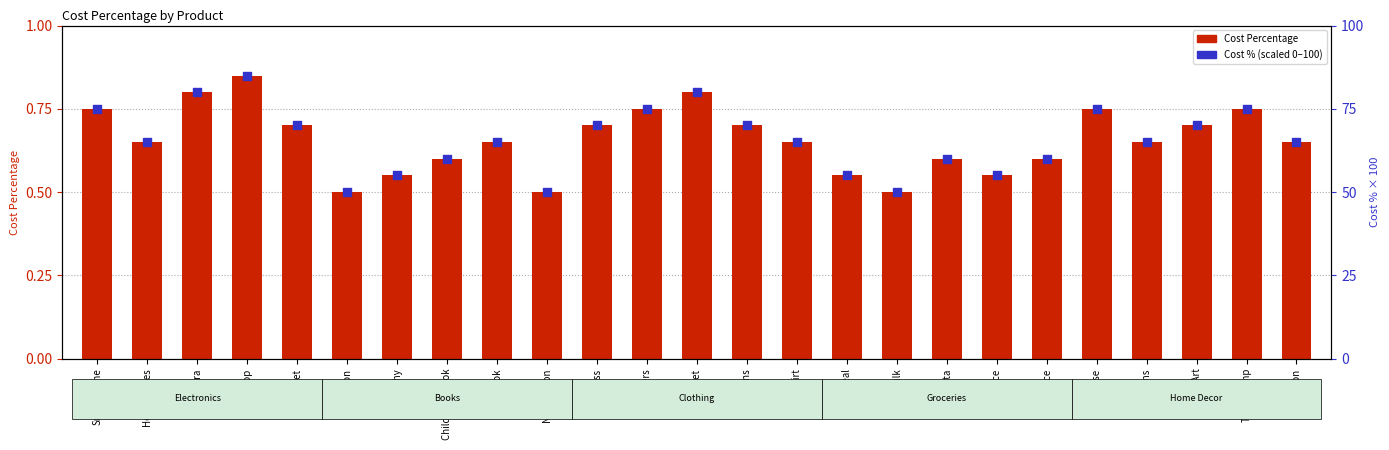

What are all the series names shown in the legend?

Cost Percentage, Cost % (scaled 0–100)